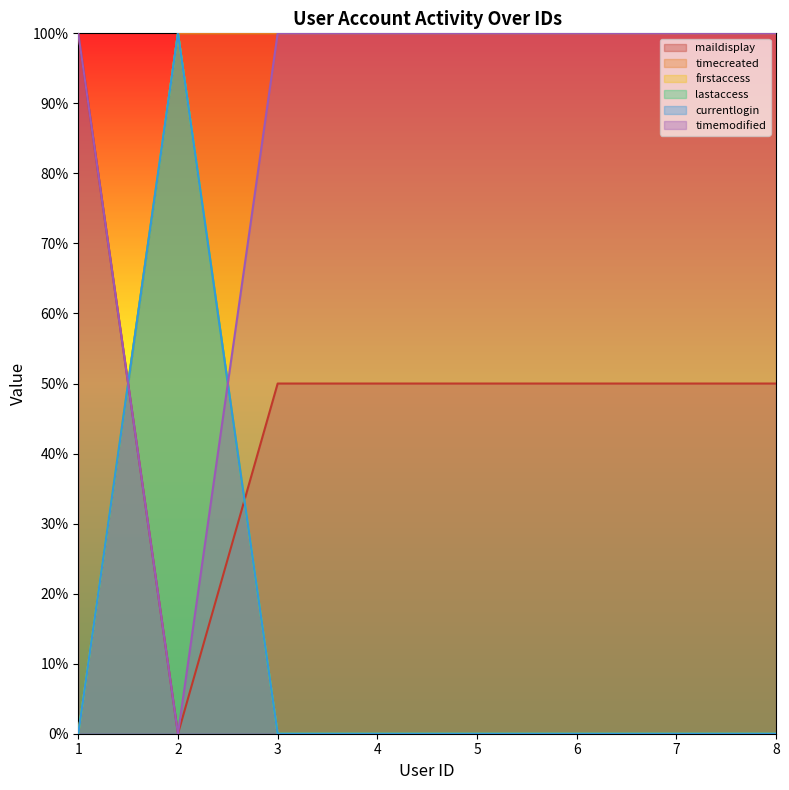

How many categories are shown in the chart?

8